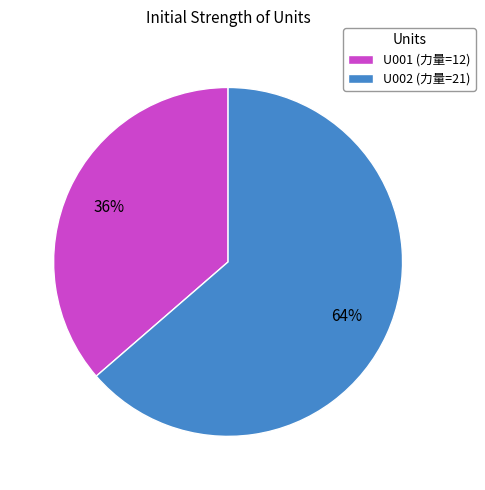

How many slices are in this pie chart?

2